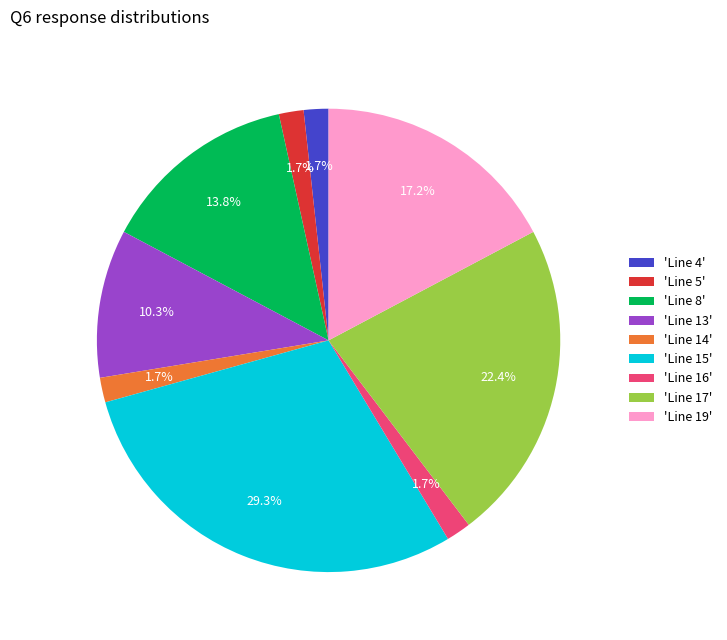

Combined, do 'Line 14' and 'Line 19' account for over 50%?

No